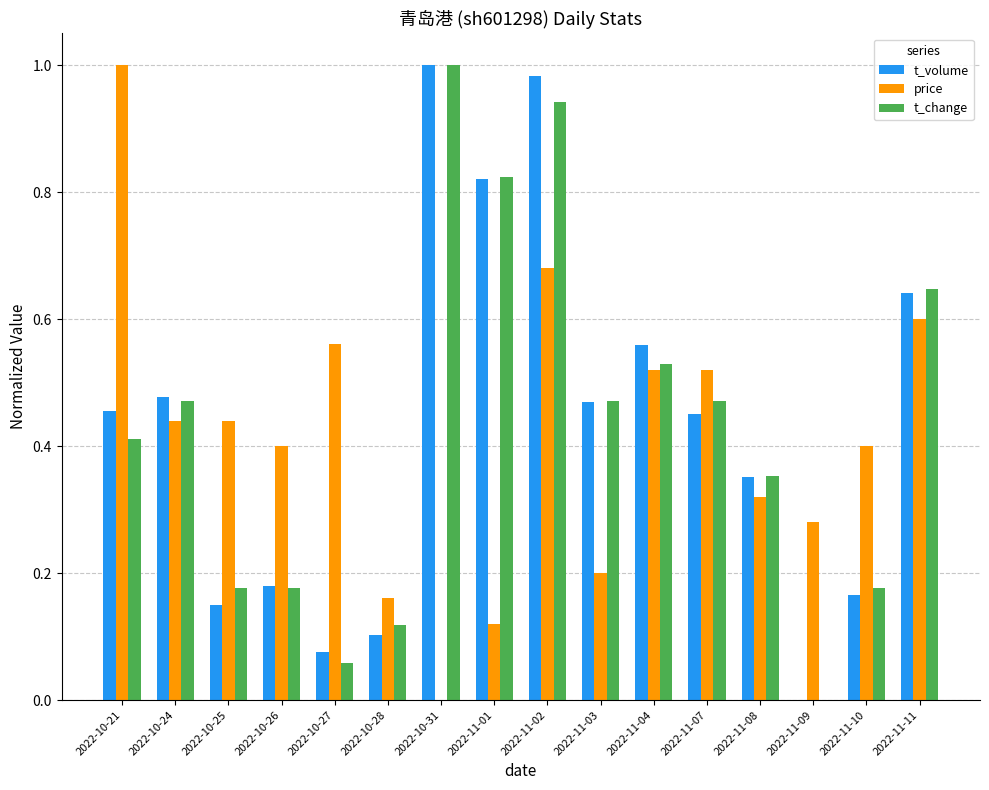

At which label does t_change reach its peak?

2022-10-31